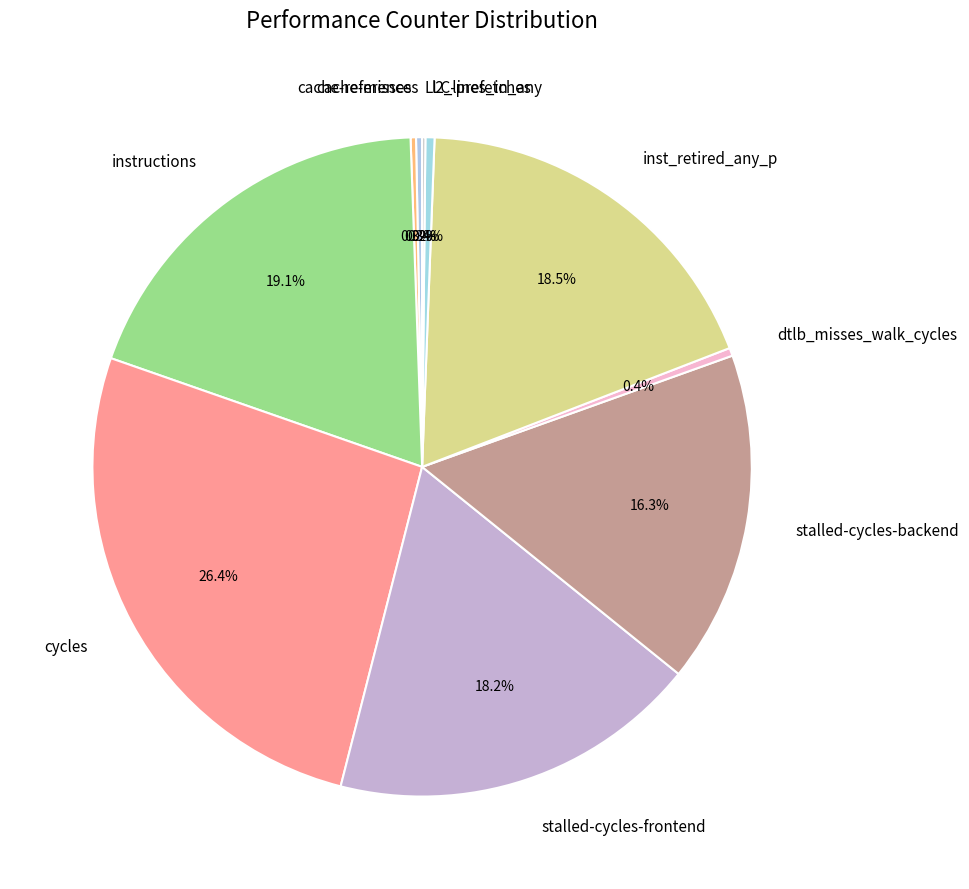

To the nearest percent, what is the difference between the largest and smallest slice percentages?

26%